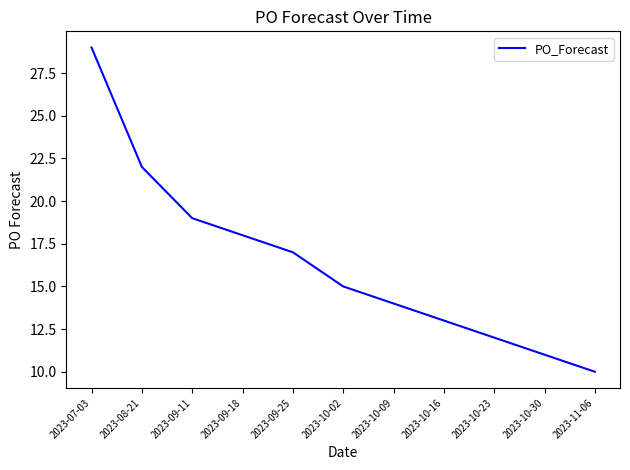

What is the maximum value shown in the chart?

29